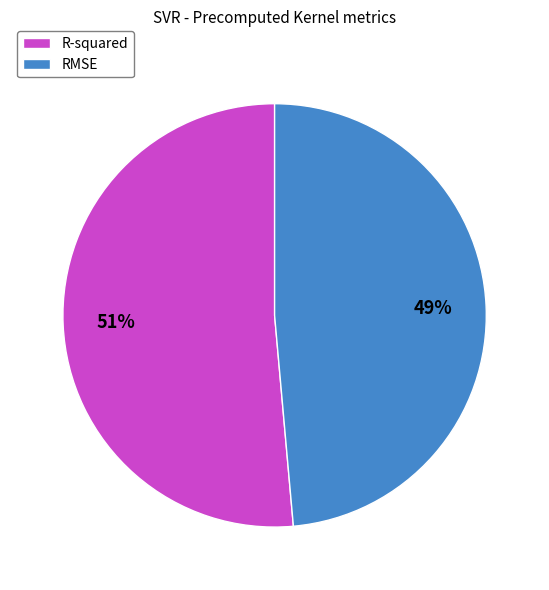

Do R-squared and RMSE together represent more than half of the pie?

Yes